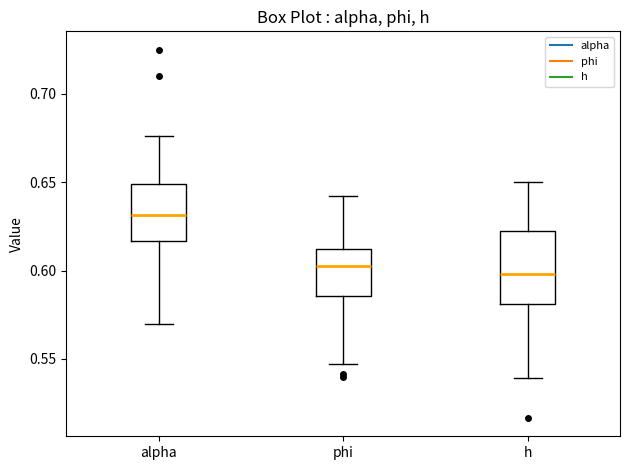

Where is the lower edge of the box for h on the y-axis? The values are not printed on the chart, so give them approximately, as read against the axis.

0.580